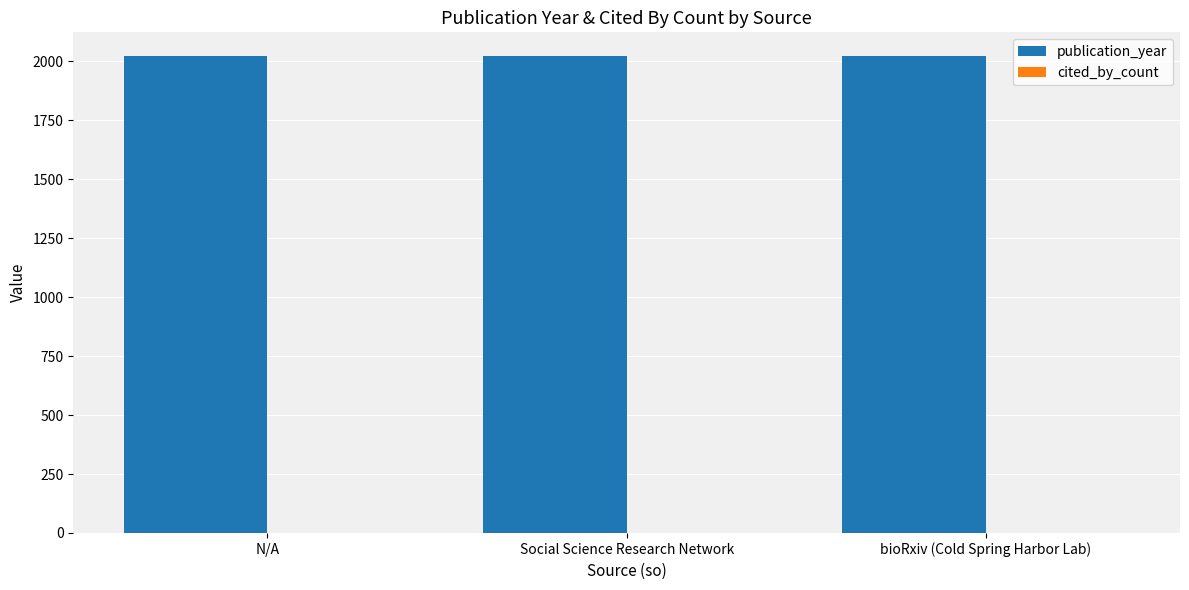

List the series in order of their peak value, lowest first.

cited_by_count, publication_year